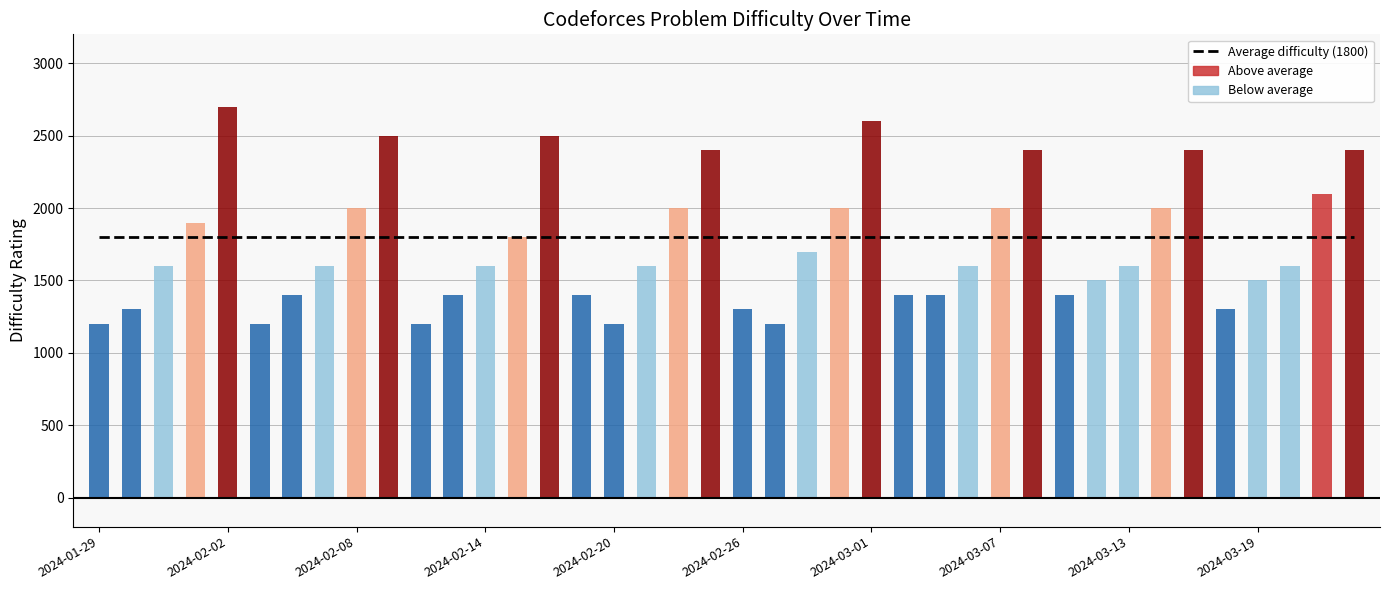

Which has a higher value, 2024-03-22 or 2024-02-23?

2024-03-22